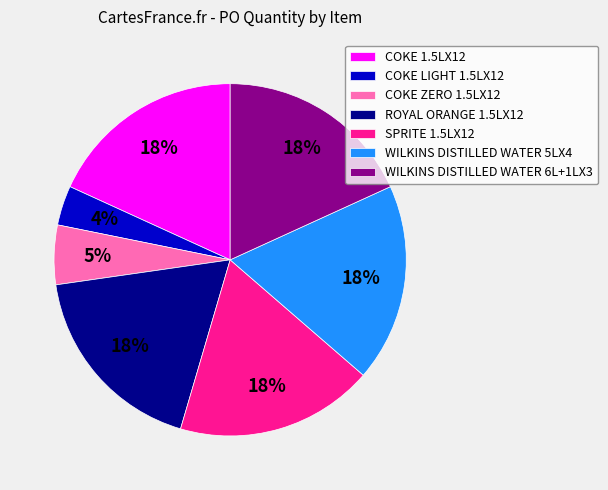

Does SPRITE 1.5LX12 represent more than half of the total?

No